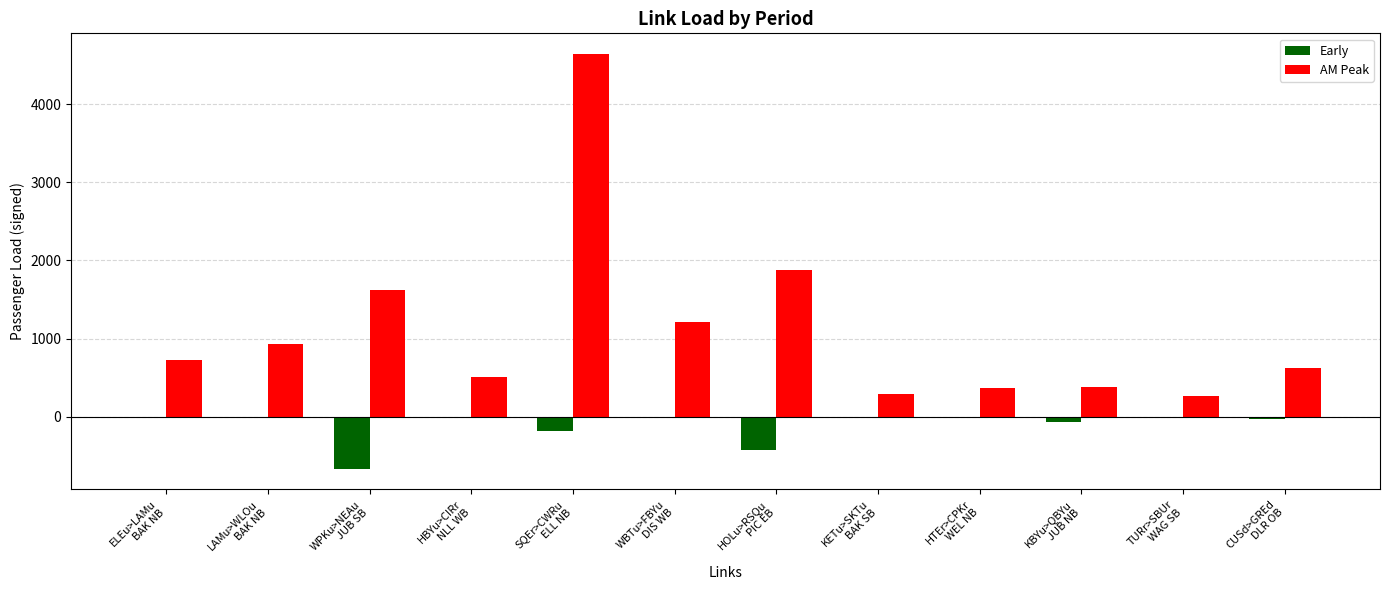

Which series changed the most between HBYu>CIRr
NLL WB and KBYu>QBYu
JUB NB?

AM Peak